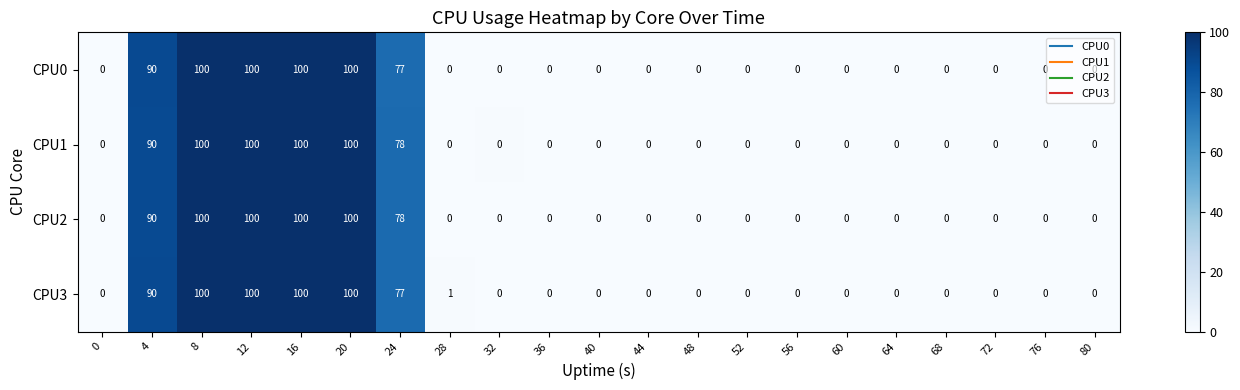

What is the sum of the CPU3 values at 76 and 12?

100